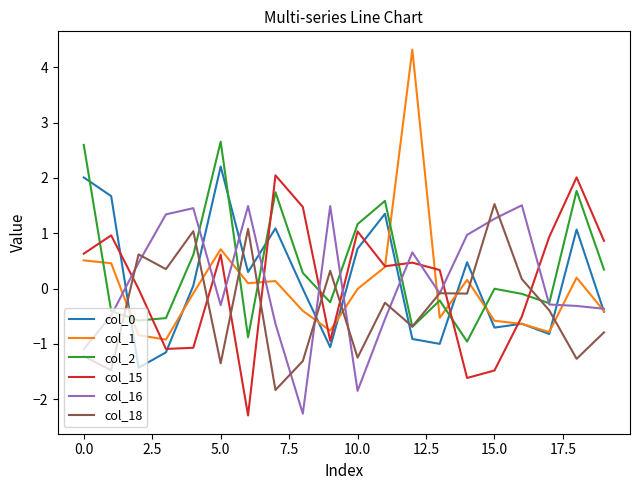

How many lines are shown in the chart?

6